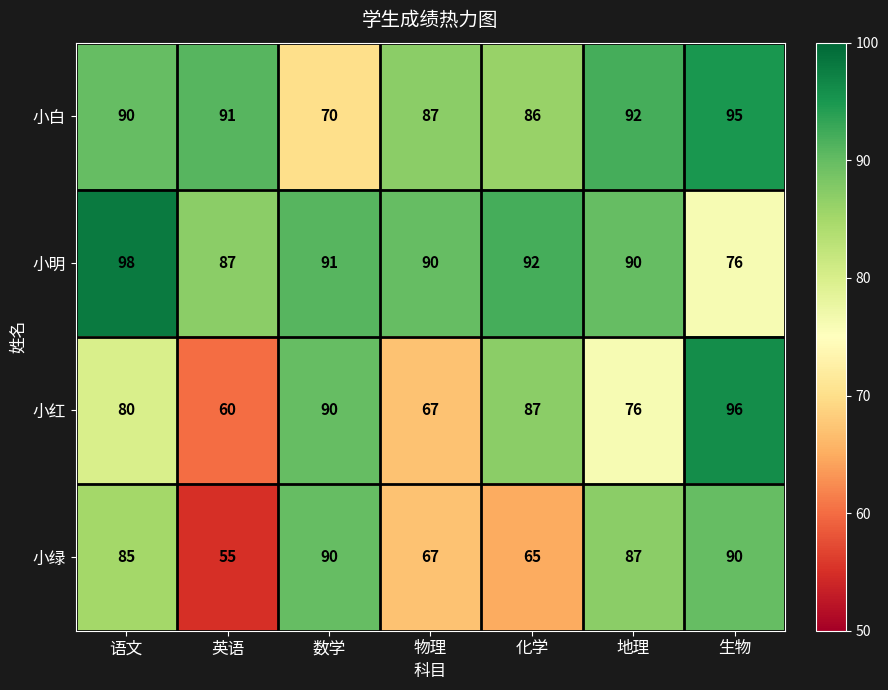

Which category has the highest value across all series?

语文